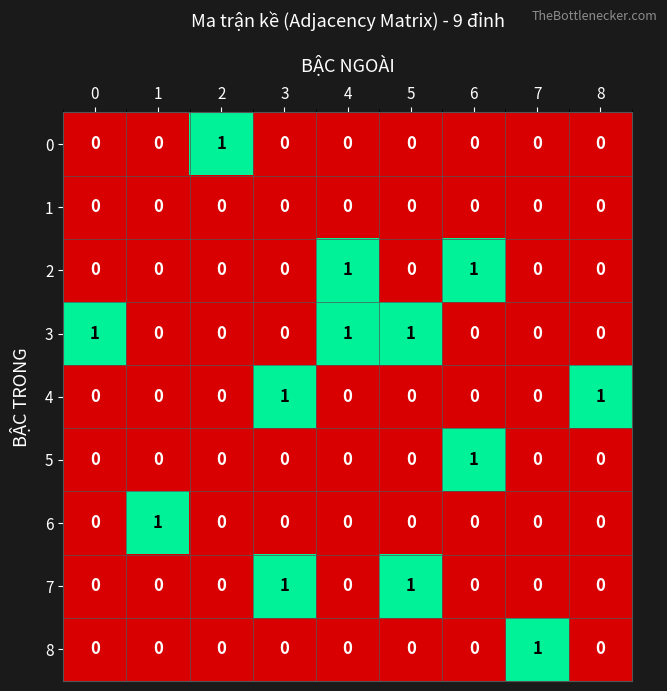

Is it true that 1 equals 0 at 6?

True